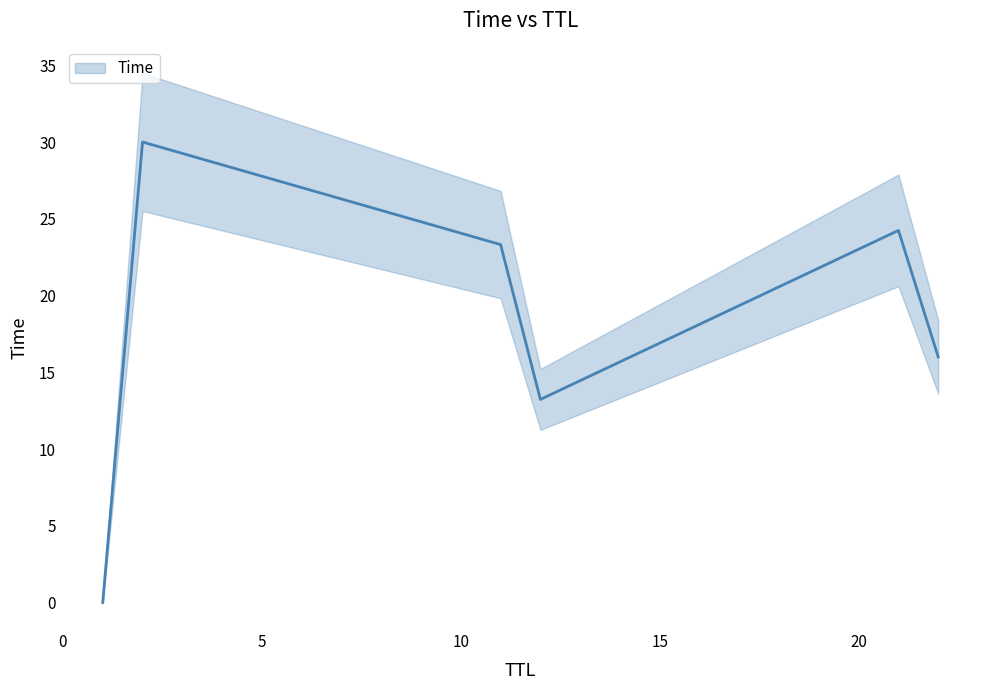

Which category has the highest value across all series?

2